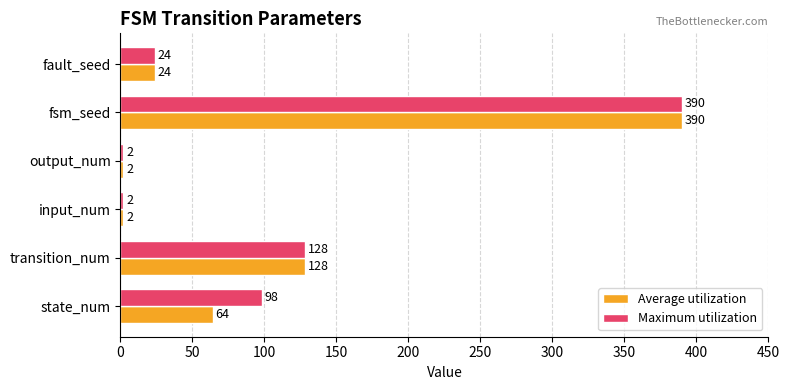

What are all the series names shown in the legend?

Average utilization, Maximum utilization